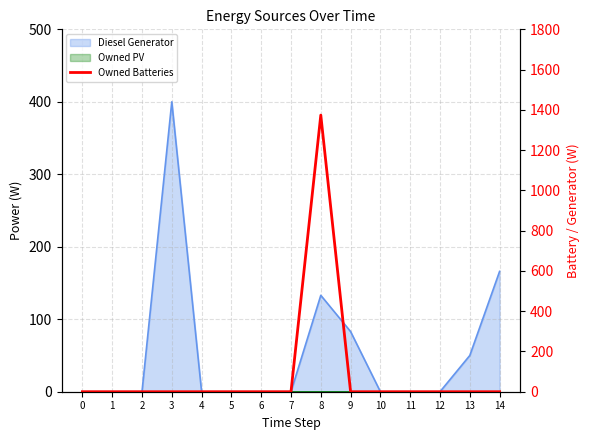

Rank the categories by value from lowest to highest.

0, 1, 2, 3, 4, 5, 6, 7, 9, 10, 11, 12, 13, 14, 8